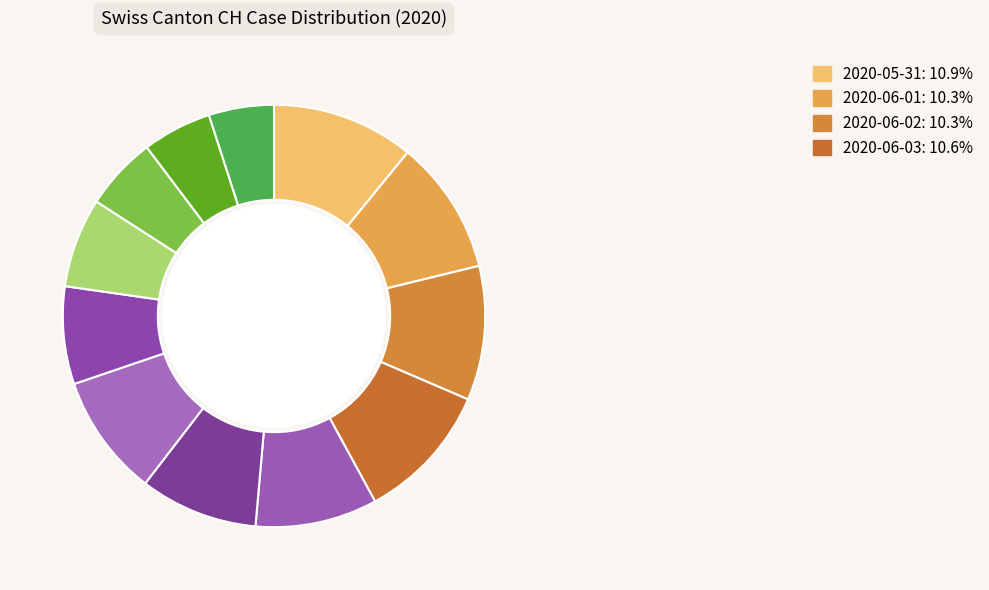

How many segments does this pie chart have?

12